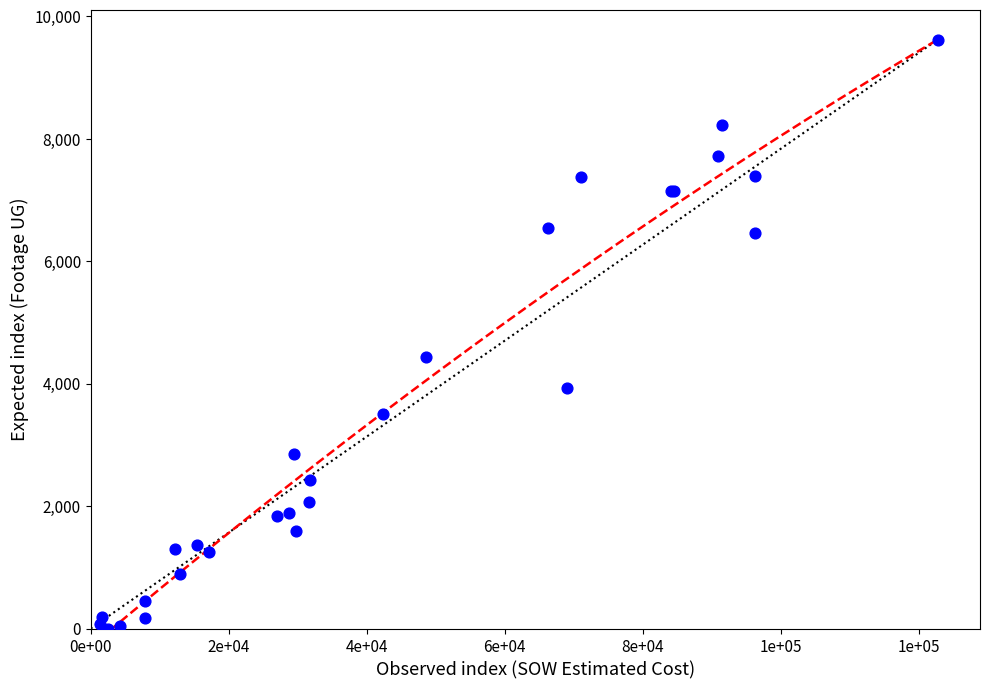

What Y value in the scatter plot is closest to 4809?

4443